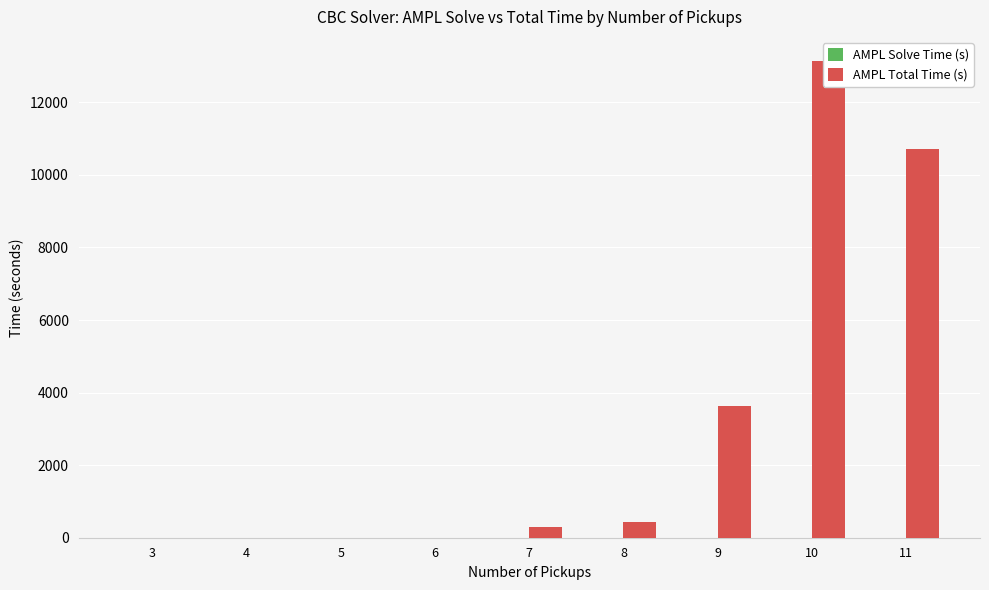

How many AMPL Solve Time (s) values are between 0 and 1?

9